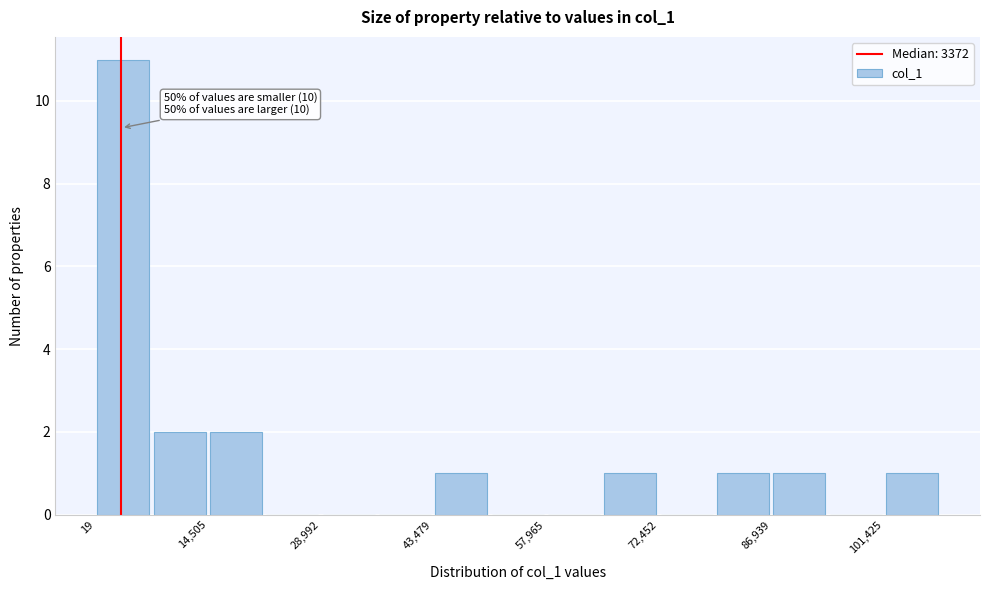

Read against the x-axis, roughly where is the centre of the tallest bar?

4000